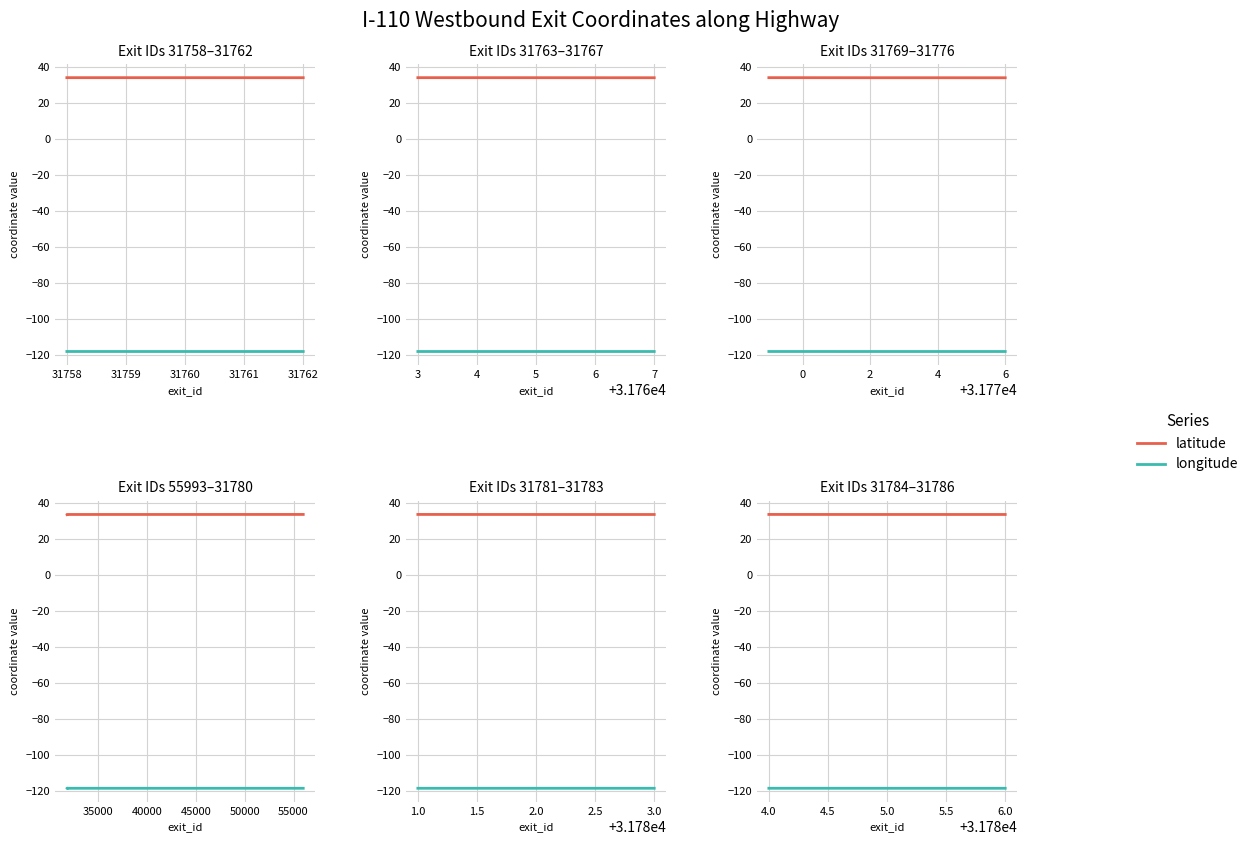

At which label is latitude closest to 33?

6.0